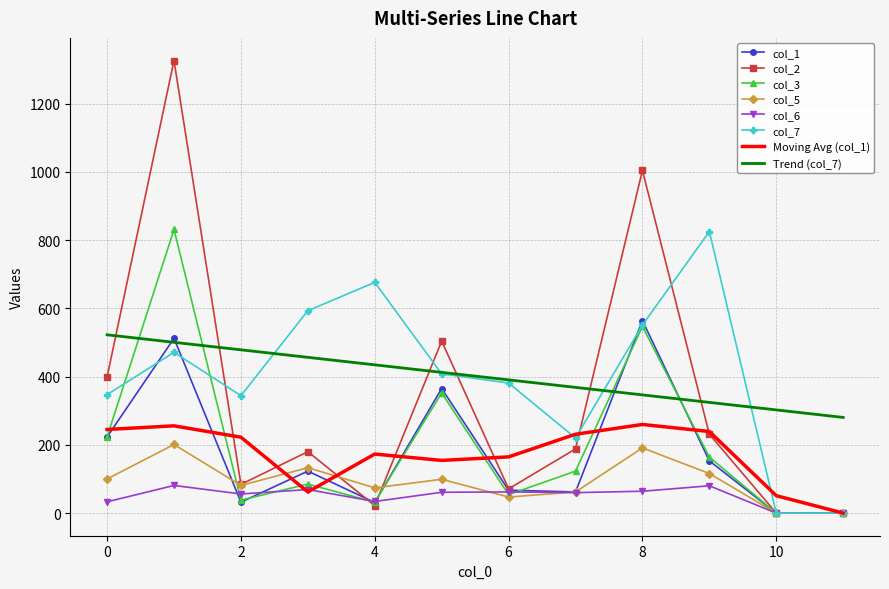

Which series has the widest spread of values?

col_2